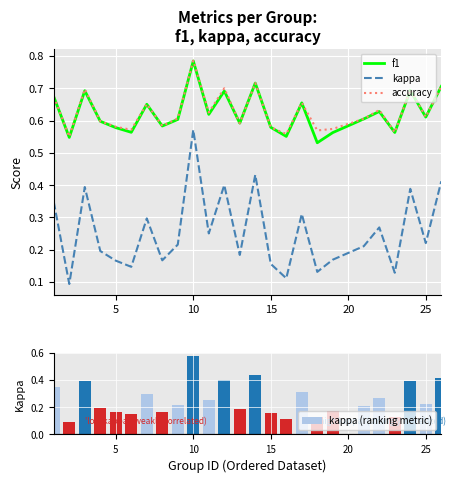

Which series has the largest range (max minus min)?

kappa